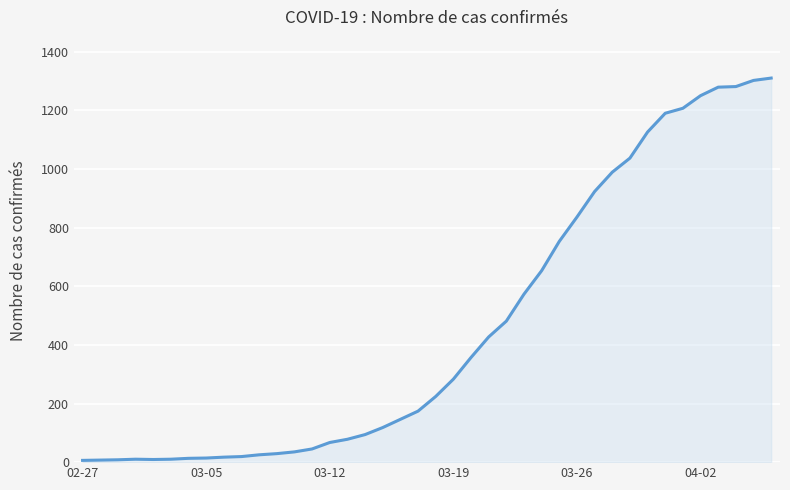

What is the maximum value shown in the chart?

1310